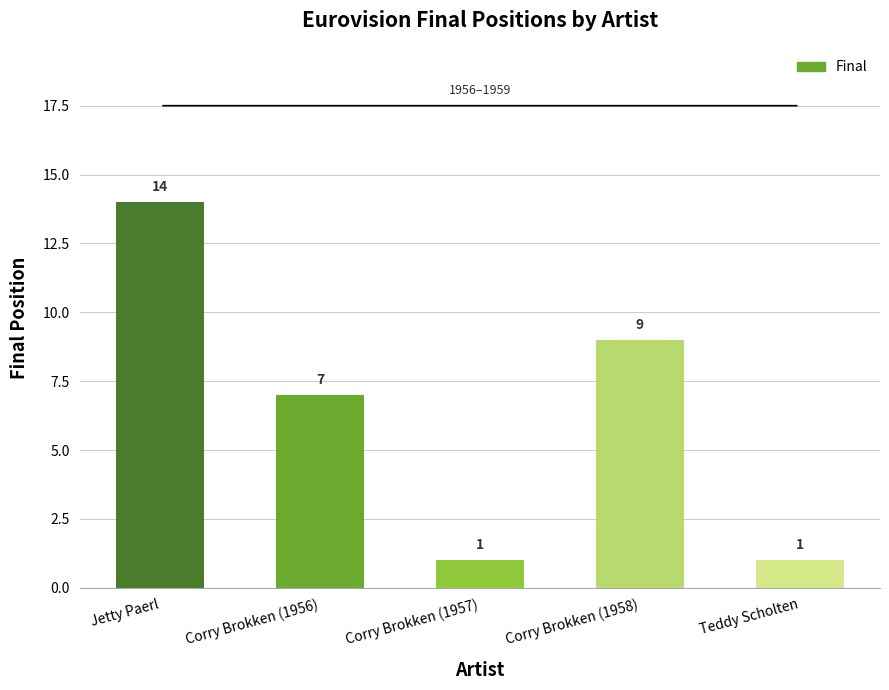

Which has a higher value, Jetty Paerl or Corry Brokken (1958)?

Jetty Paerl